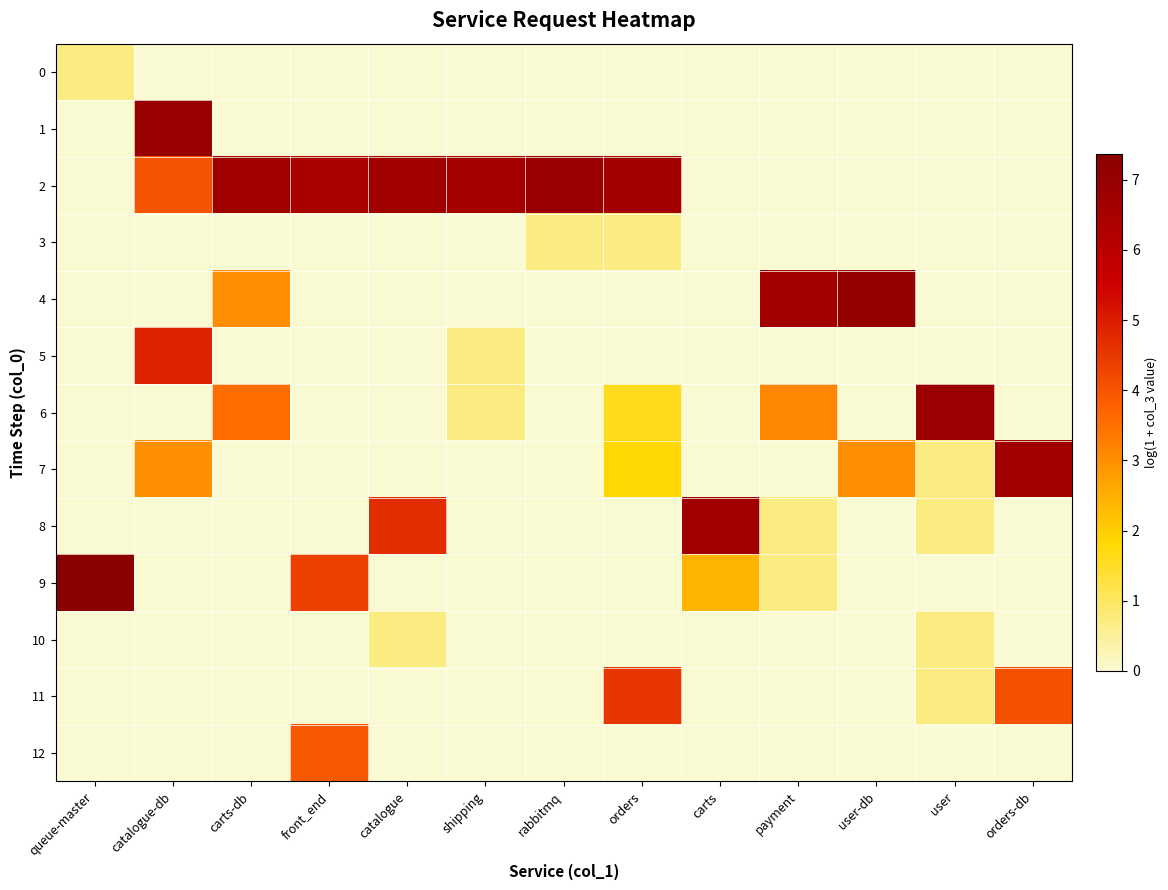

What is the total value across all series at user-db?

10.1